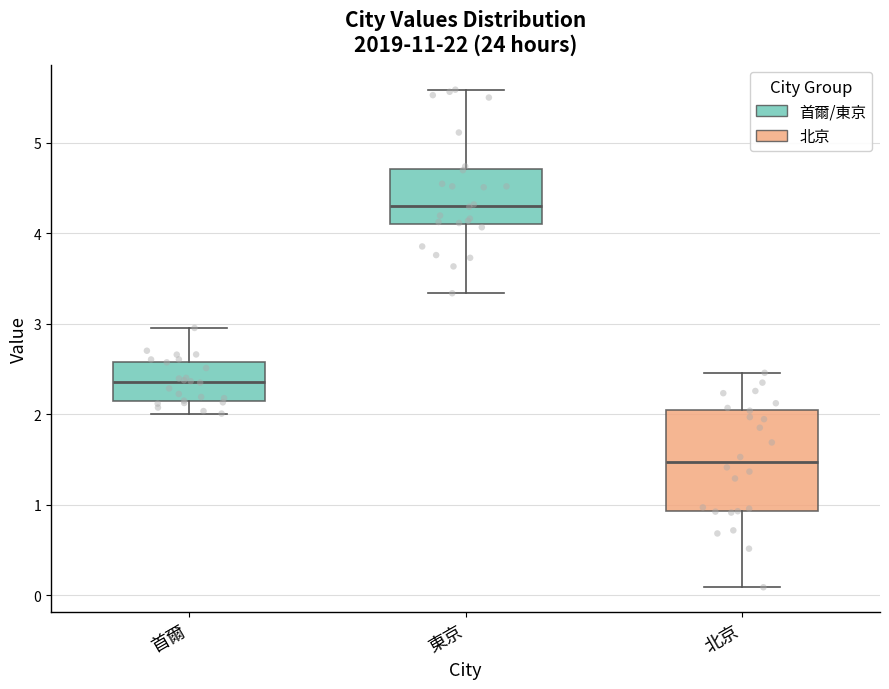

Where does the lower whisker of the box for 東京 end on the y-axis? The values are not printed on the chart, so give them approximately, as read against the axis.

3.3